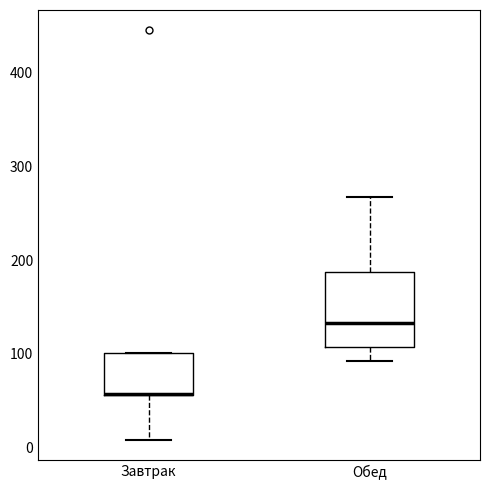

Reading left to right, read every box against the y-axis: the position of its median line, the range the box covers, and the ends of its whiskers. The values are not printed on the chart, so give them approximately, as read against the axis.

Завтрак: median 60 (drawn on the box's lower edge), box 60 to 100, whiskers 10 to 100
Обед: median 130, box 110 to 190, whiskers 90 to 270